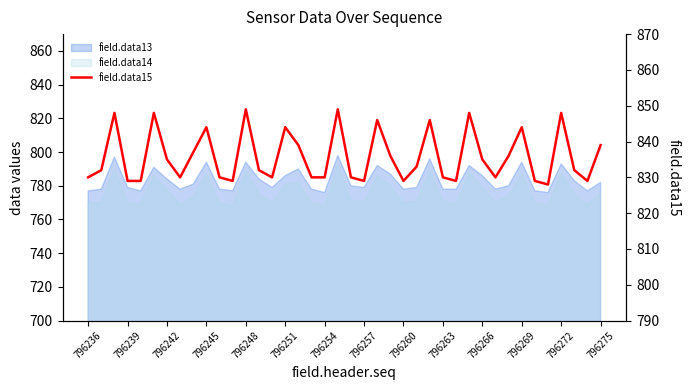

How many data points are less than 832?

18